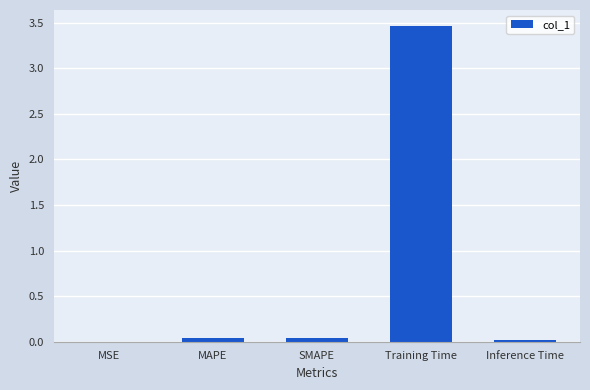

At which category does the chart reach its peak across all series?

Training Time